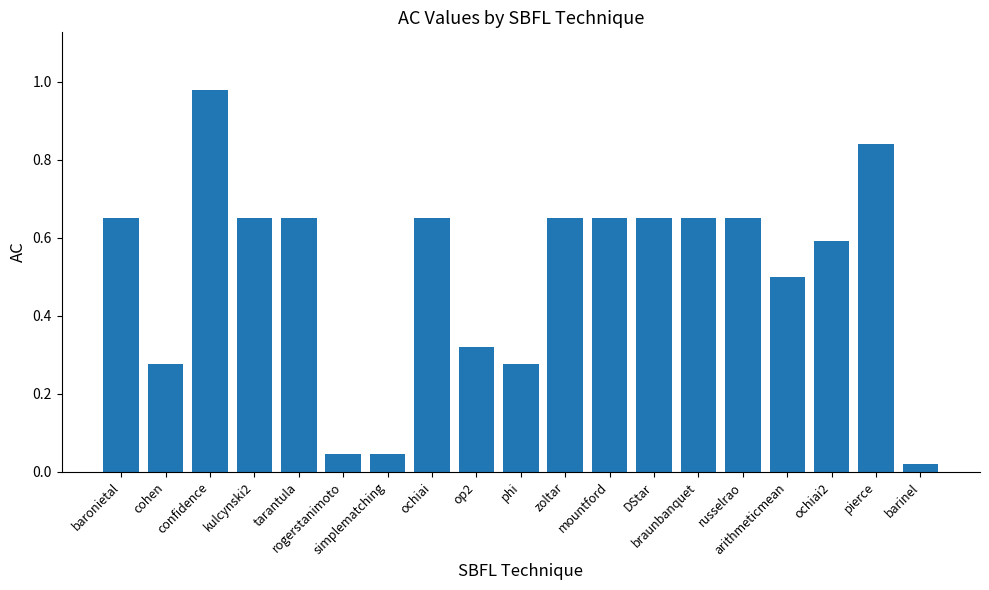

Which category has the lowest value across all series?

barinel